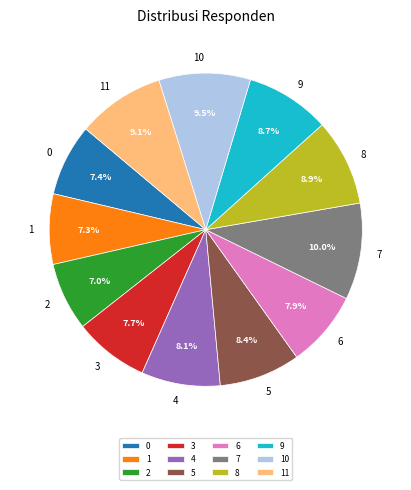

What is the largest slice in the pie chart?

7